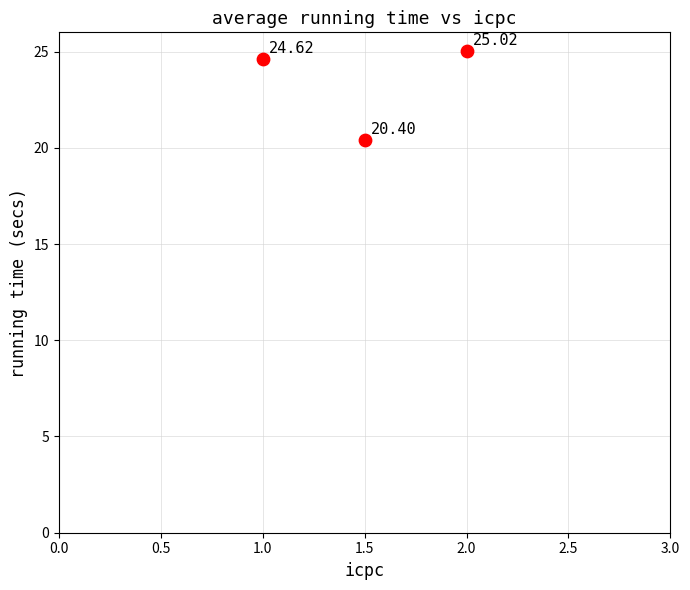

What is the average Y value?

23.3